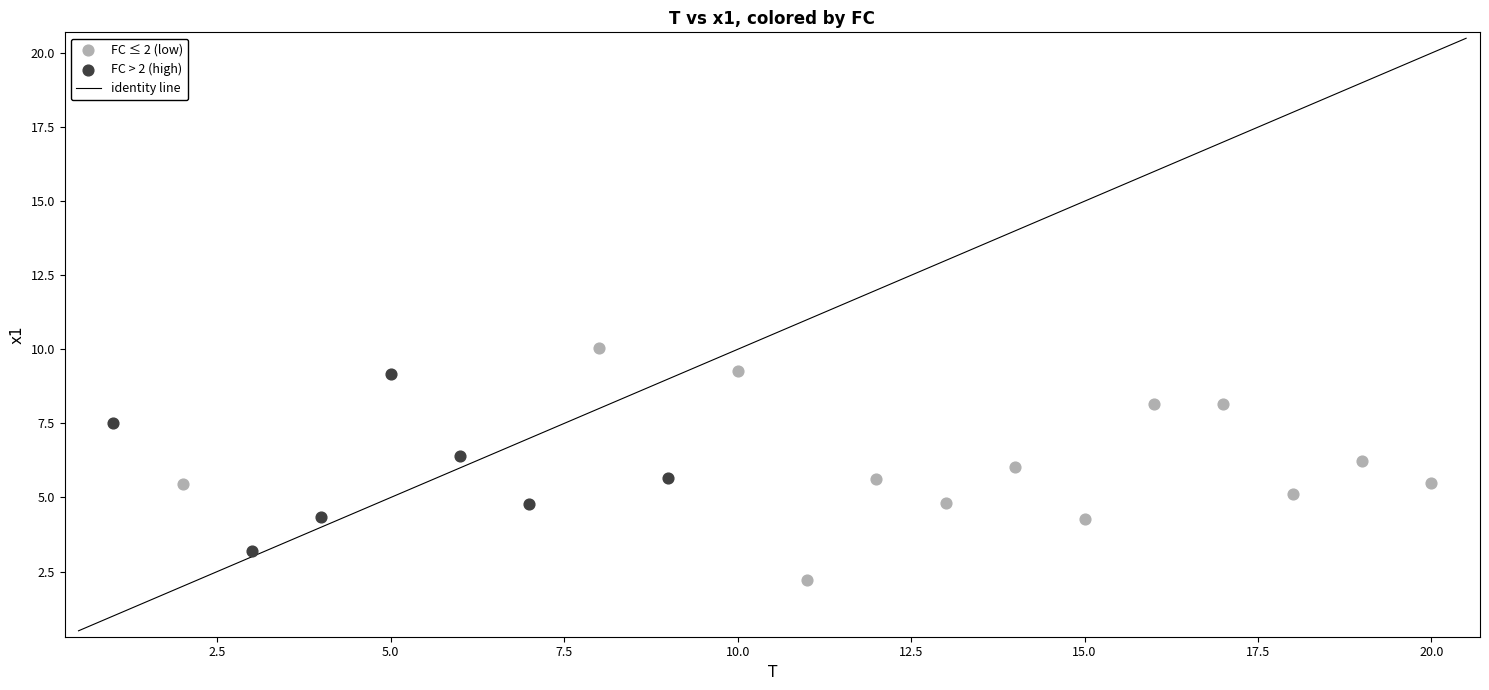

Which series has the widest spread of Y values?

FC ≤ 2 (low)